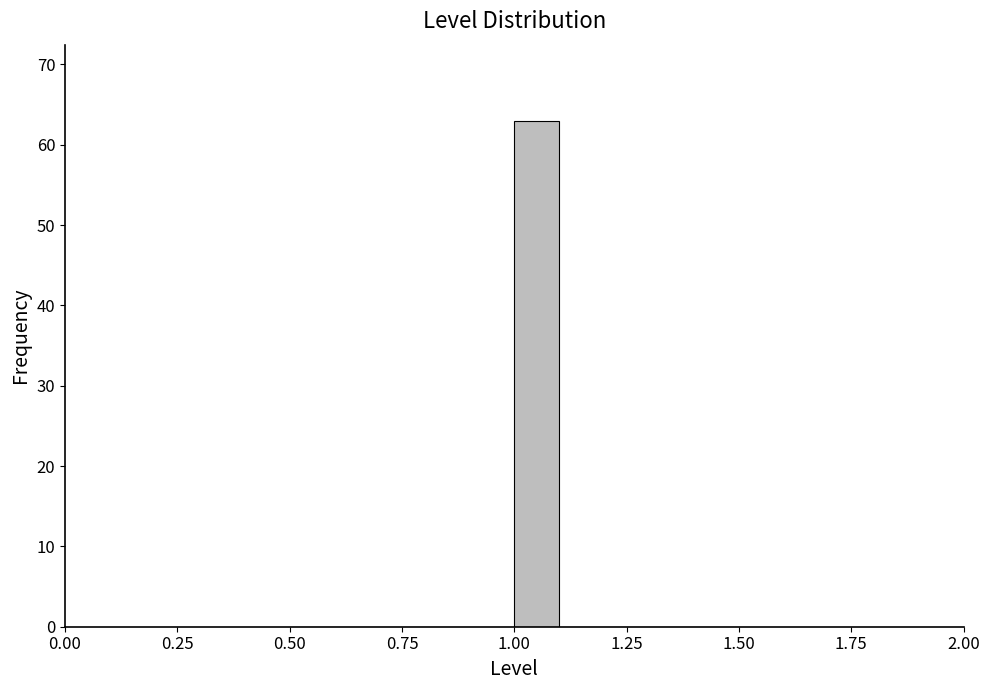

Around what value on the x-axis is the tallest bar? Give the approximate position of its centre, as read against the axis.

1.05